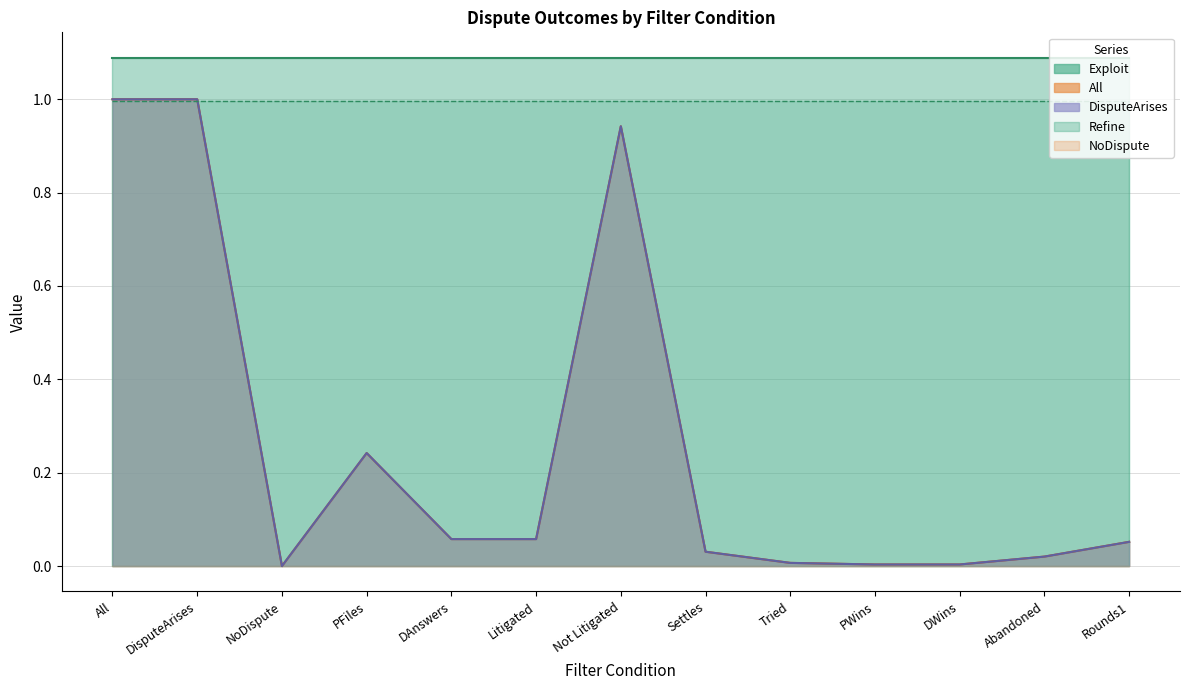

Reading left to right, extract all data points from this chart.

All: All=1.0	DisputeArises=1.0	NoDispute=0.0	PFiles=0.2	DAnswers=0.1	Litigated=0.1	Not Litigated=0.9	Settles=0.0	Tried=0.0	PWins=0.0	DWins=0.0	Abandoned=0.0	Rounds1=0.1
DisputeArises: All=1.0	DisputeArises=1.0	NoDispute=0.0	PFiles=0.2	DAnswers=0.1	Litigated=0.1	Not Litigated=0.9	Settles=0.0	Tried=0.0	PWins=0.0	DWins=0.0	Abandoned=0.0	Rounds1=0.1
Exploit: All=1.1	DisputeArises=1.1	NoDispute=1.1	PFiles=1.1	DAnswers=1.1	Litigated=1.1	Not Litigated=1.1	Settles=1.1	Tried=1.1	PWins=1.1	DWins=1.1	Abandoned=1.1	Rounds1=1.1
Refine: All=1.0	DisputeArises=1.0	NoDispute=1.0	PFiles=1.0	DAnswers=1.0	Litigated=1.0	Not Litigated=1.0	Settles=1.0	Tried=1.0	PWins=1.0	DWins=1.0	Abandoned=1.0	Rounds1=1.0
NoDispute: All=0.0	DisputeArises=0.0	NoDispute=0.0	PFiles=0.0	DAnswers=0.0	Litigated=0.0	Not Litigated=0.0	Settles=0.0	Tried=0.0	PWins=0.0	DWins=0.0	Abandoned=0.0	Rounds1=0.0